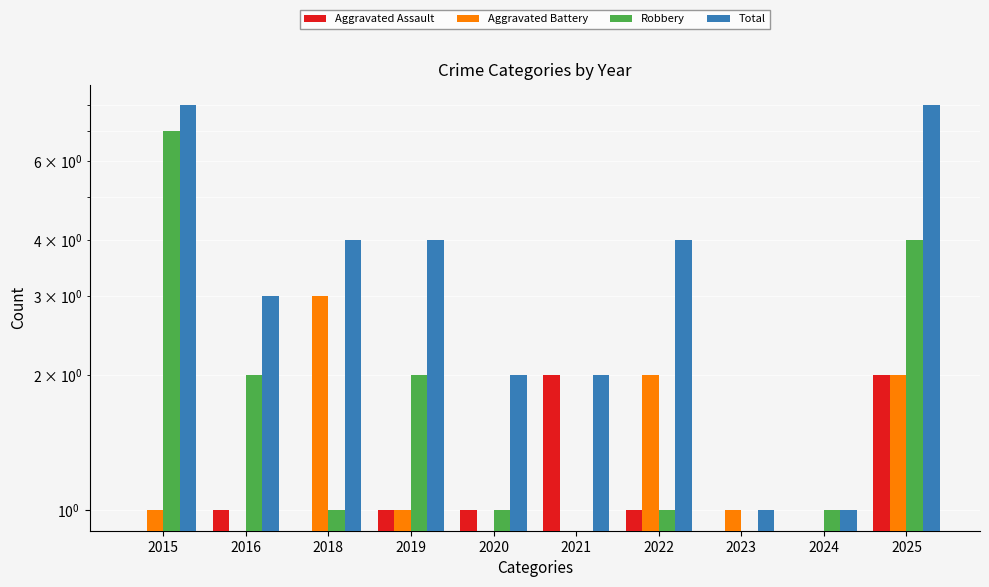

Is the value of Total at 2022 greater than the value of Aggravated Assault at 2015?

Yes